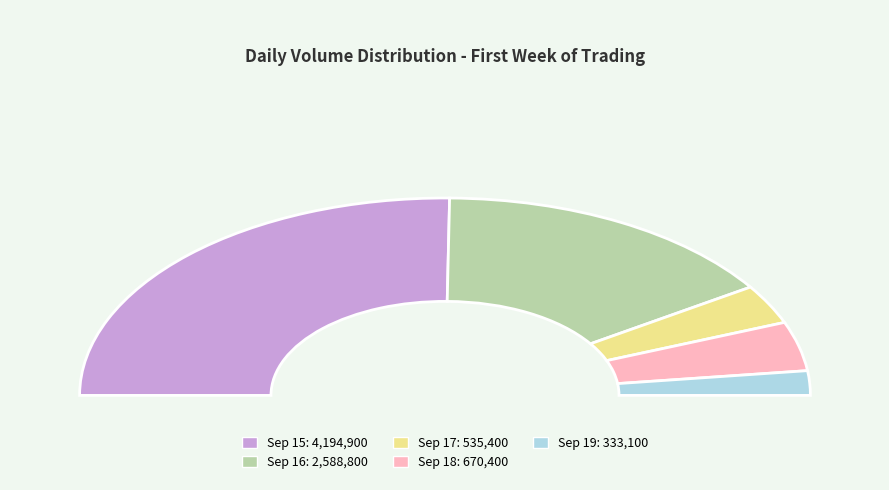

How many segments does this pie chart have?

5